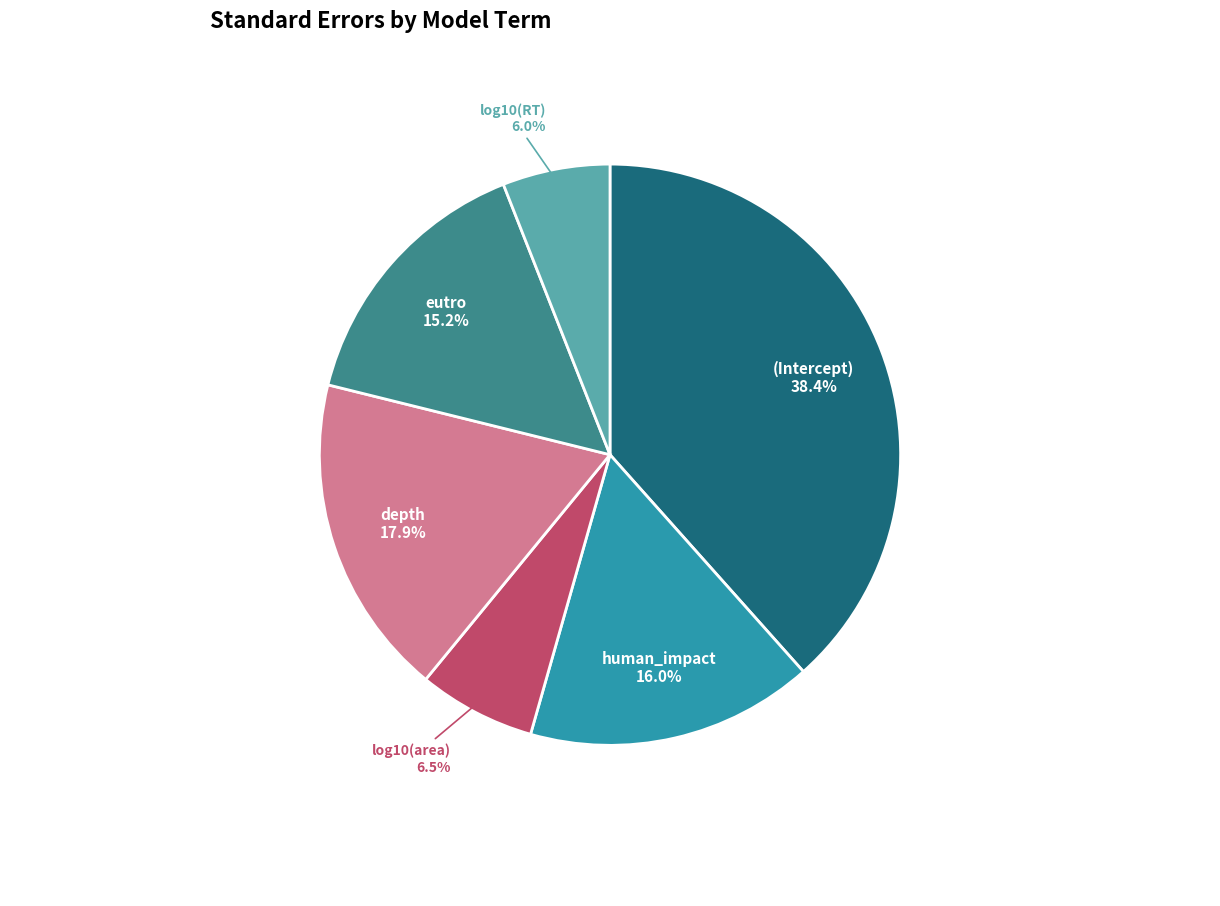

How many segments does this pie chart have?

6